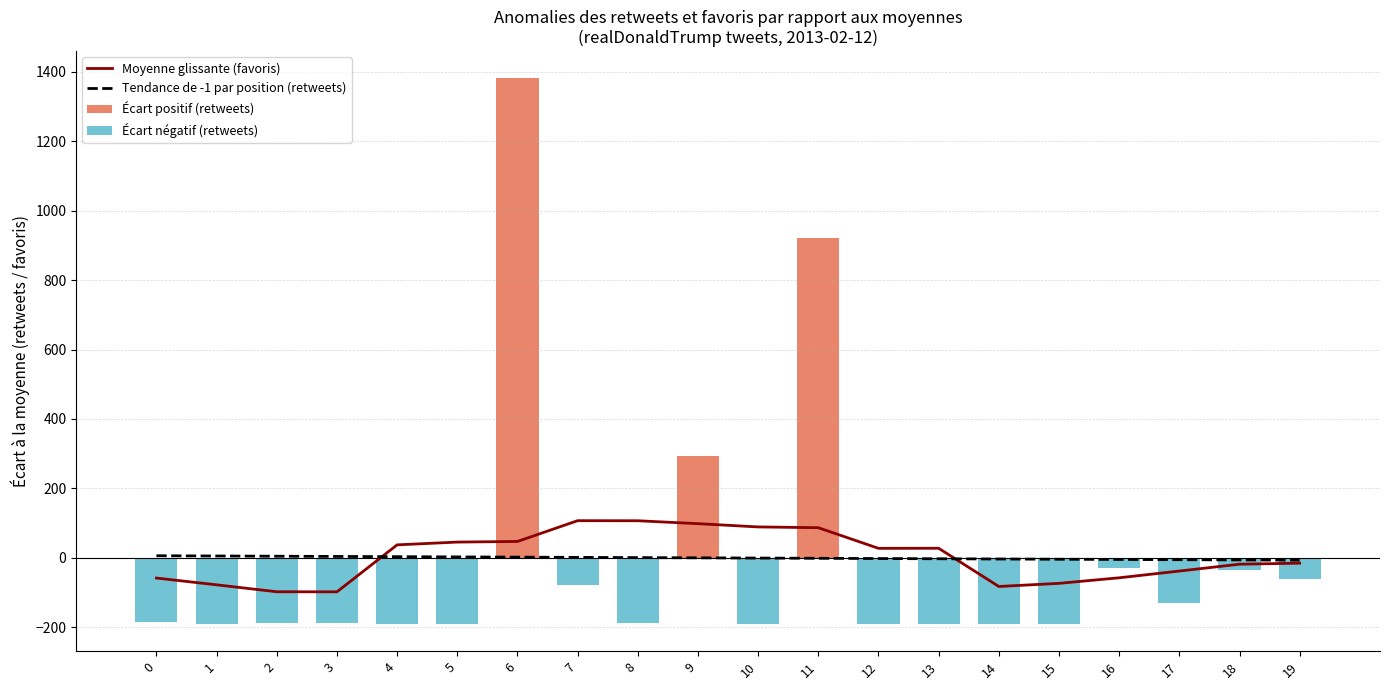

Reading right to left, extract all data points from this chart.

Moyenne glissante (favoris): -15.0	-18.0	-37.7	-57.1	-73.1	-82.1	27.9	27.7	87.1	89.3	98.7	107.1	107.3	47.5	45.7	37.7	-97.5	-97.3	-77.4	-57.8
Tendance de -1 par position (retweets): -6.3	-5.7	-5.0	-4.3	-3.7	-3.0	-2.3	-1.7	-1.0	-0.3	0.3	1.0	1.7	2.3	3.0	3.7	4.3	5.0	5.7	6.3
Écart positif (retweets): 0.0	0.0	0.0	0.0	0.0	0.0	0.0	0.0	920.1	0.0	293.1	0.0	0.0	1380.2	0.0	0.0	0.0	0.0	0.0	0.0
Écart négatif (retweets): -61.8	-35.8	-129.8	-29.8	-188.8	-188.8	-189.8	-188.8	0.0	-189.8	0.0	-187.8	-77.8	0.0	-188.8	-188.8	-186.8	-185.8	-189.8	-183.8